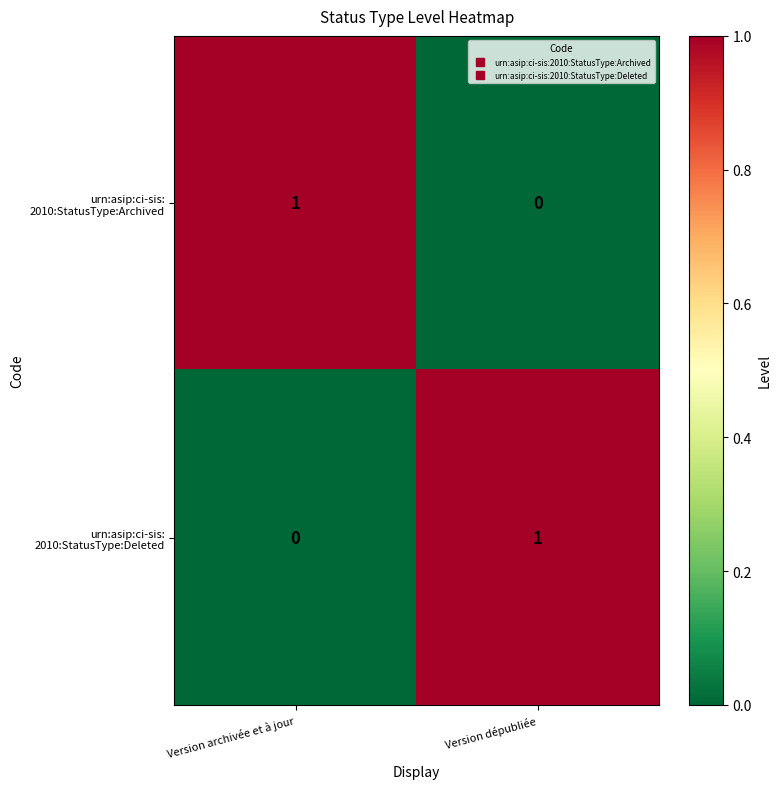

Count the number of data series in this chart.

2